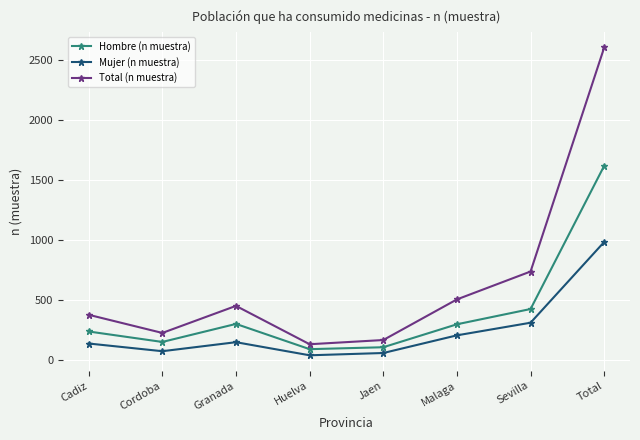

At which label does Total (n muestra) reach its minimum?

Huelva